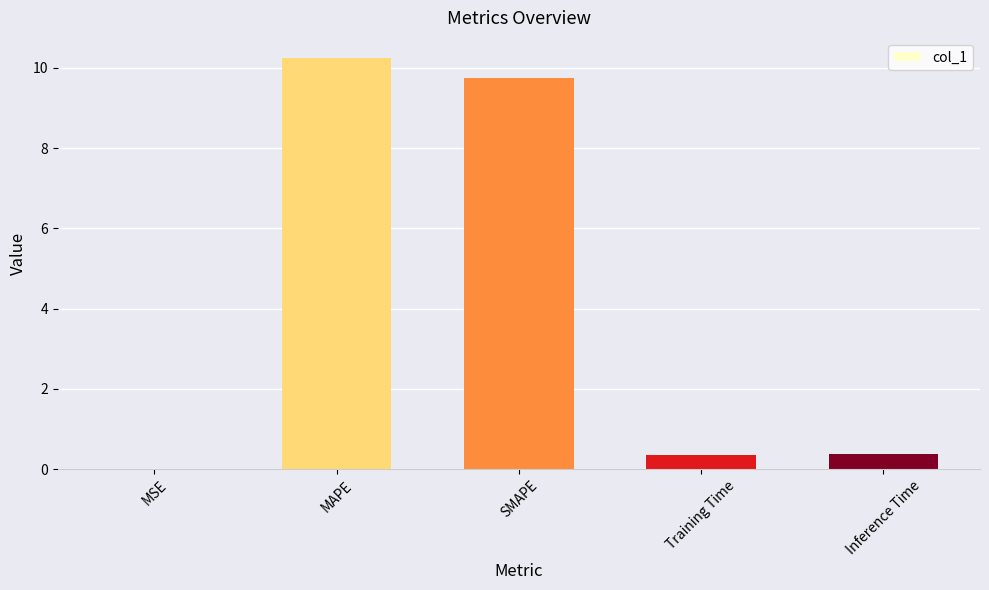

What is the maximum value shown in the chart?

10.2